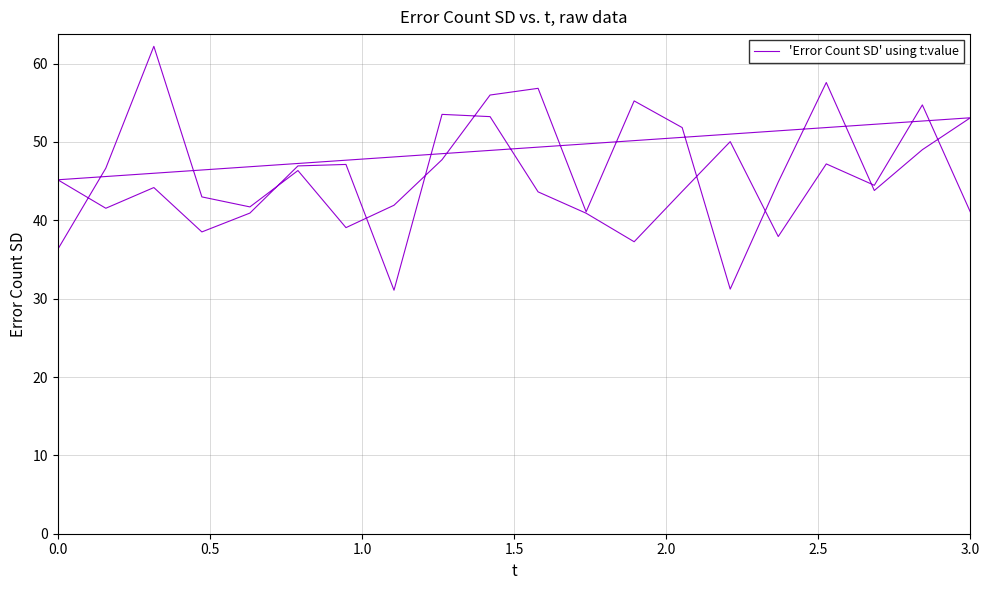

What is the average value?

45.7